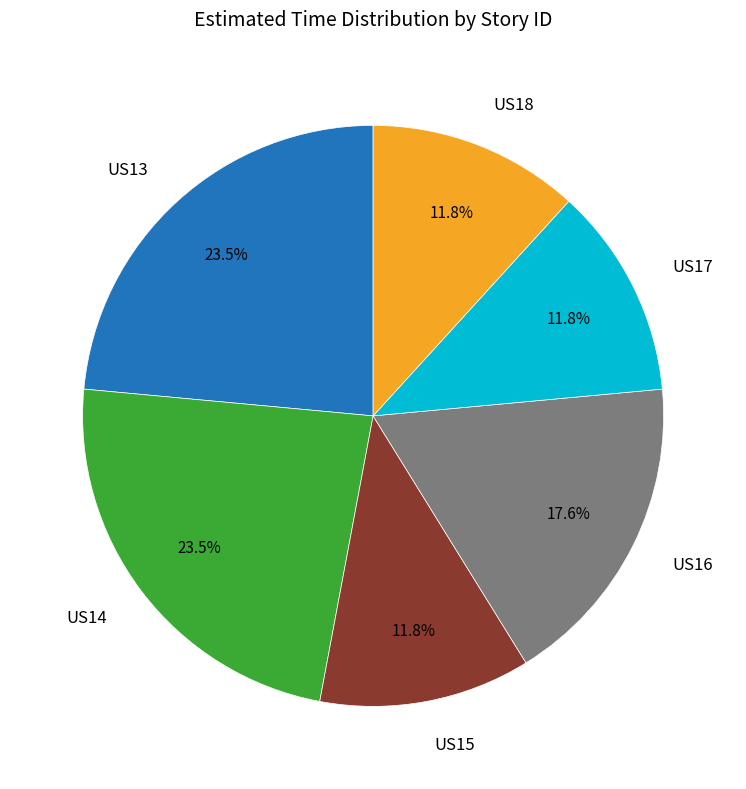

Does any single category account for the majority?

No